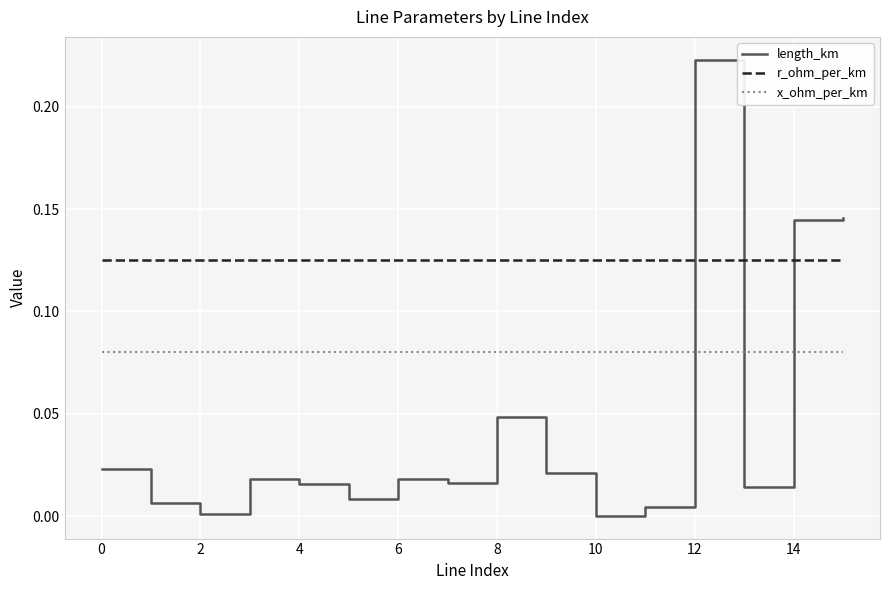

Which series has the largest total across all categories?

r_ohm_per_km